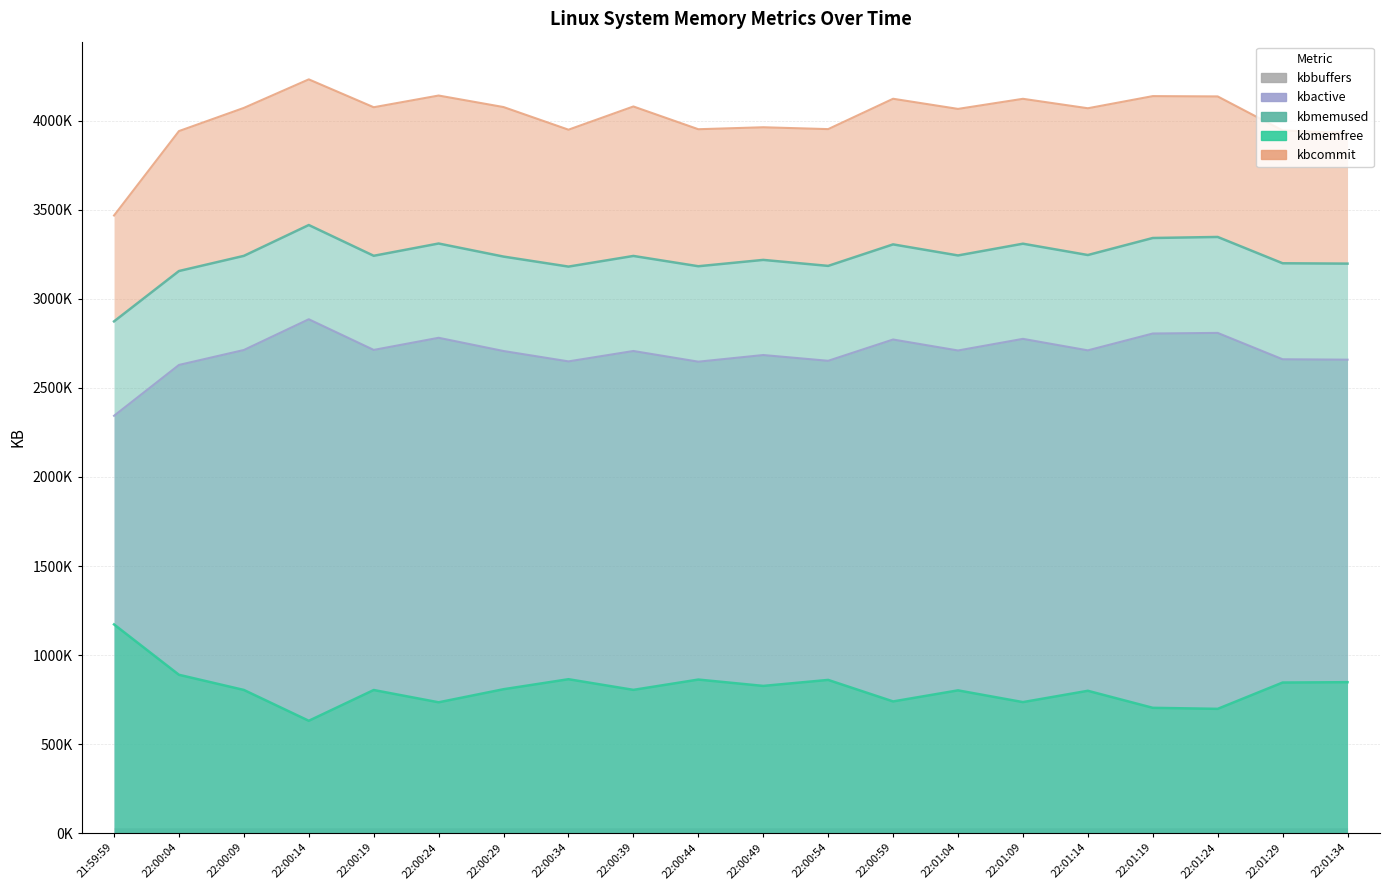

At which label does kbactive first exceed 2710396?

22:00:09